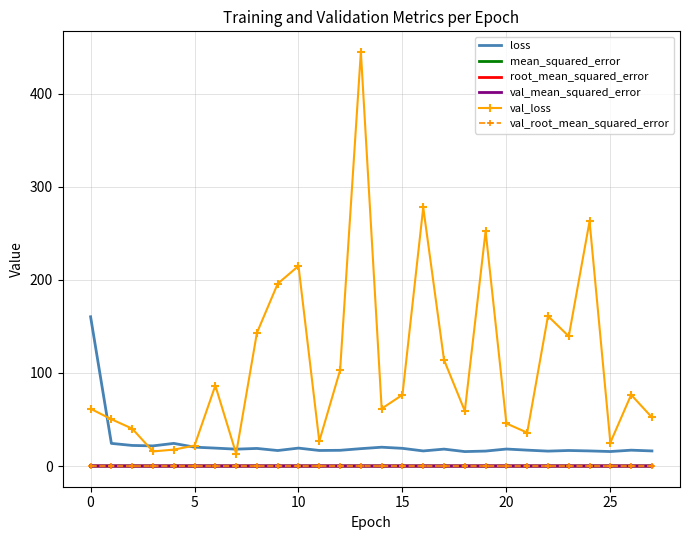

True or false: val_loss and val_root_mean_squared_error intersect in this chart.

False